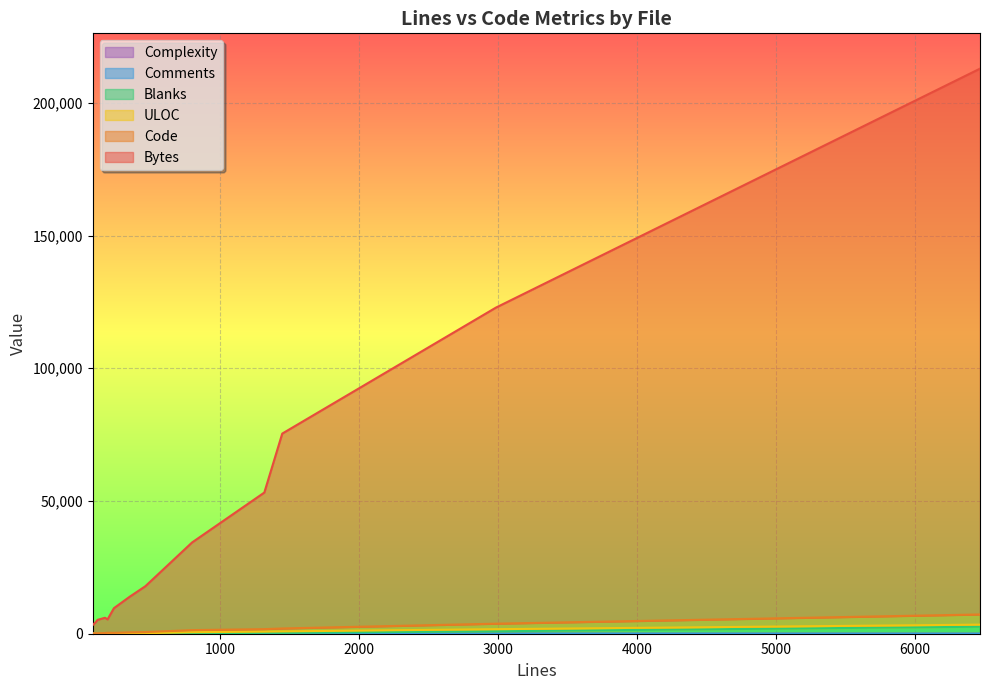

How many data points in Bytes are above 13482?

6